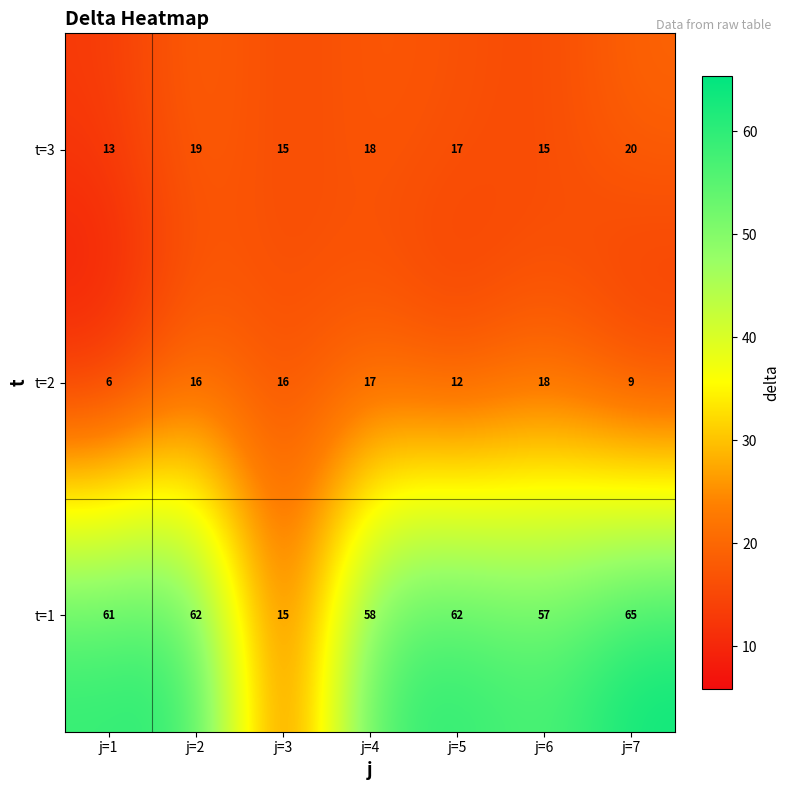

Reading right to left, what are all the values shown in this chart?

t=3: j=7=20	j=6=15	j=5=17	j=4=18	j=3=15	j=2=19	j=1=13
t=2: j=7=9	j=6=18	j=5=12	j=4=17	j=3=16	j=2=16	j=1=6
t=1: j=7=65	j=6=57	j=5=62	j=4=58	j=3=15	j=2=62	j=1=61